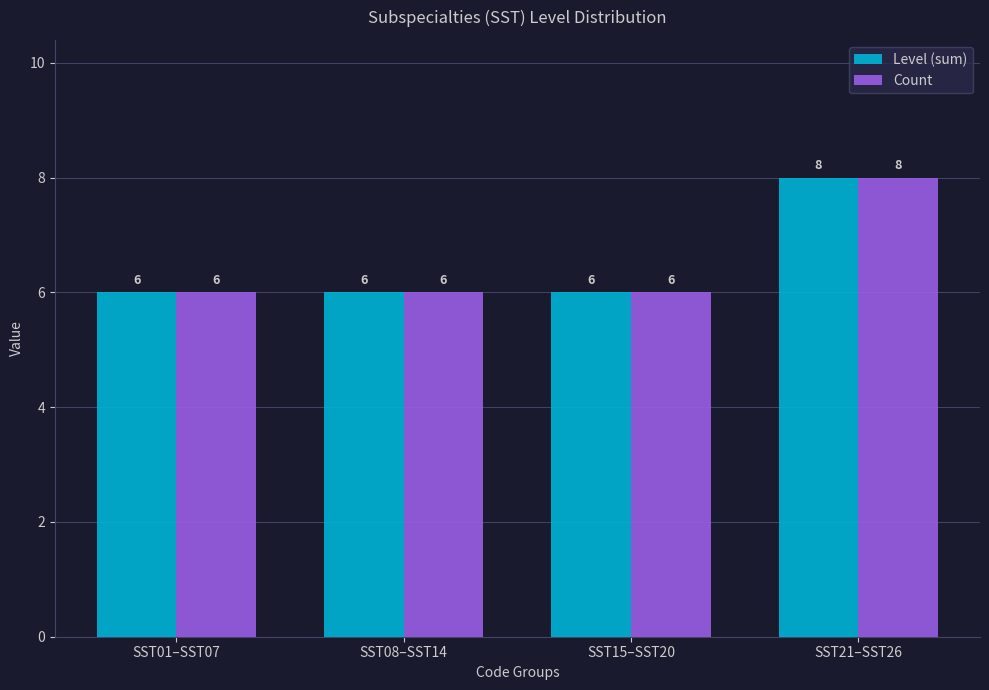

Reading right to left, what are all the values shown in this chart?

Level (sum): SST21–SST26=8	SST15–SST20=6	SST08–SST14=6	SST01–SST07=6
Count: SST21–SST26=8	SST15–SST20=6	SST08–SST14=6	SST01–SST07=6